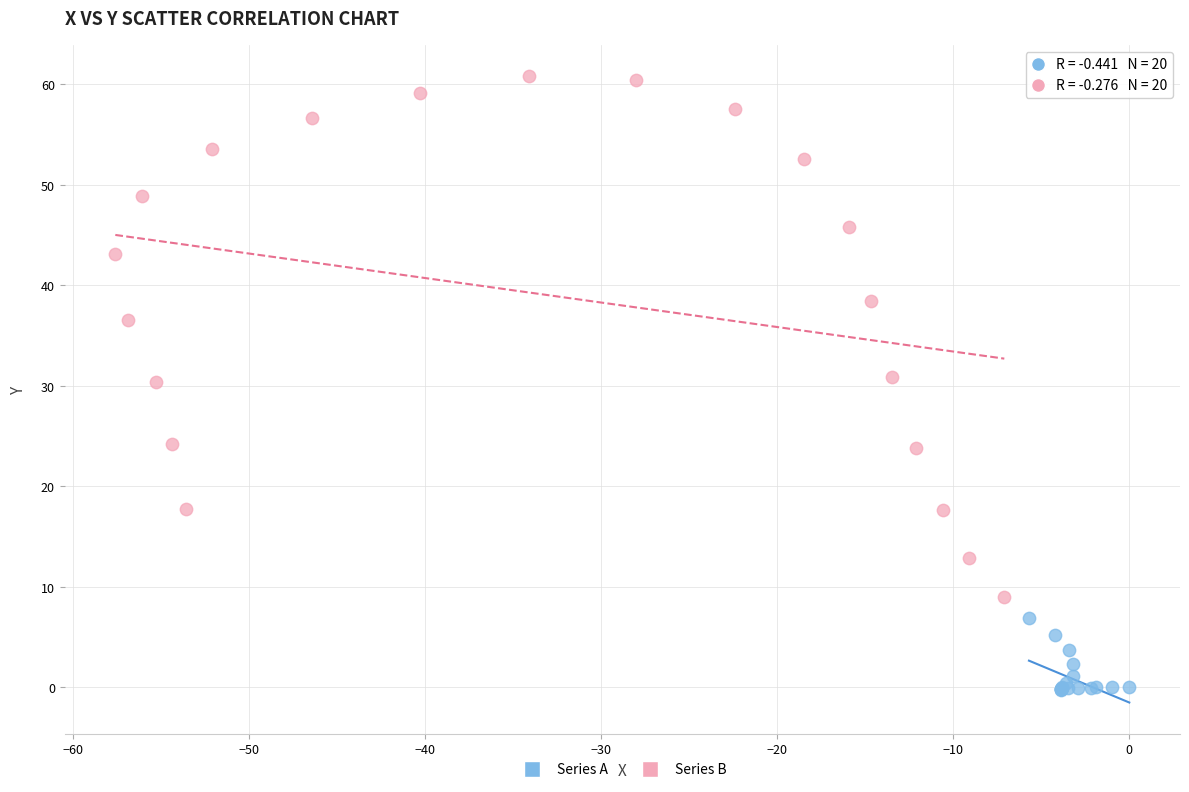

Which series reaches the minimum Y coordinate?

Series A